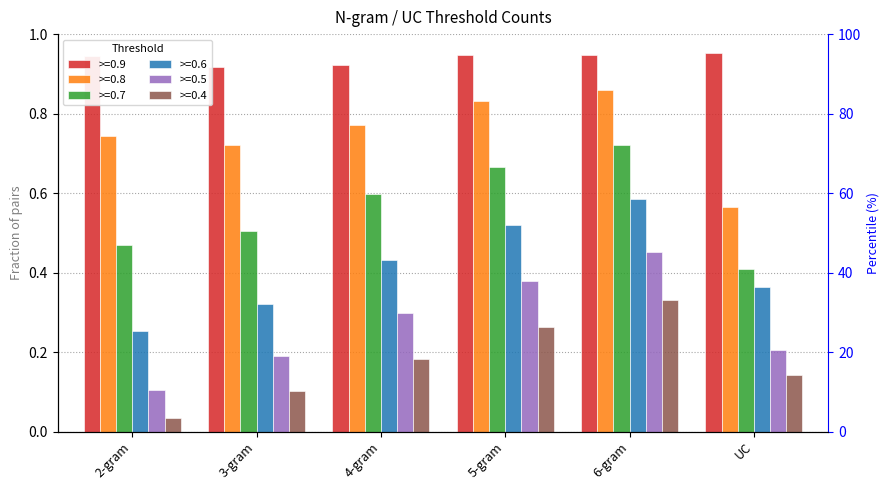

At which category is the sum across all series the highest?

6-gram